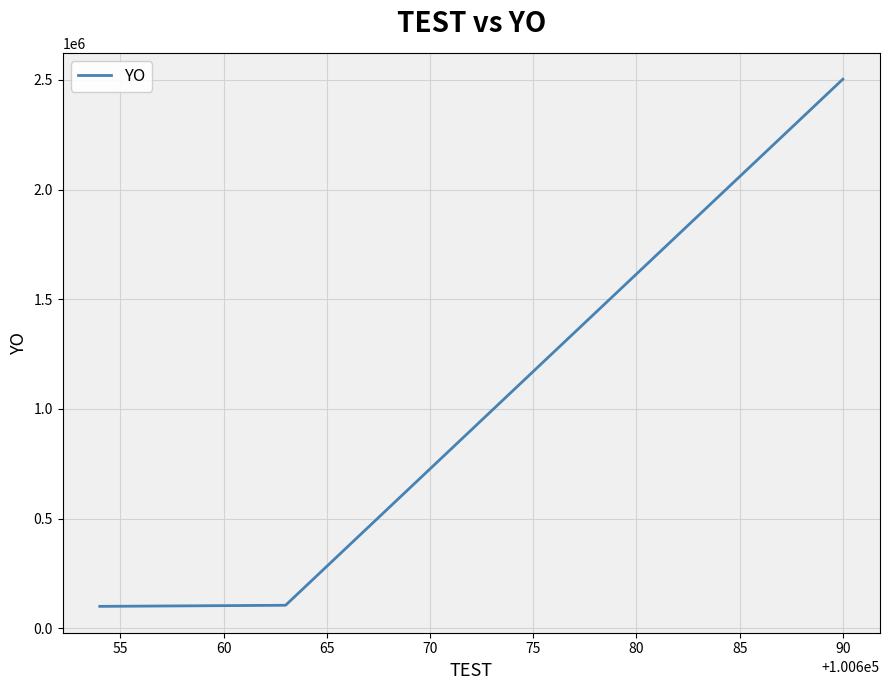

How many lines are shown in the chart?

1